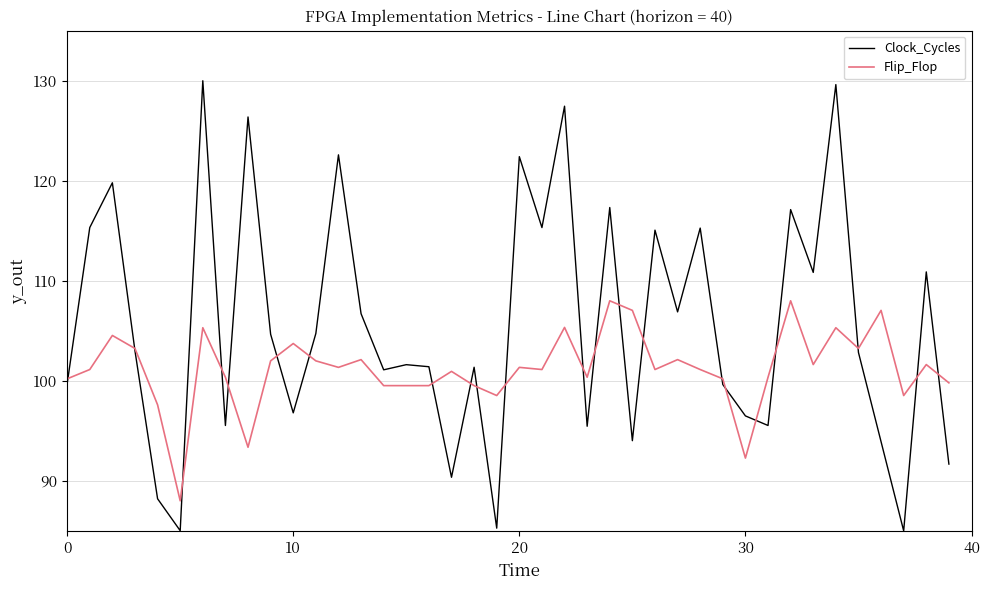

What is the highest value of the Flip_Flop series?

108.0